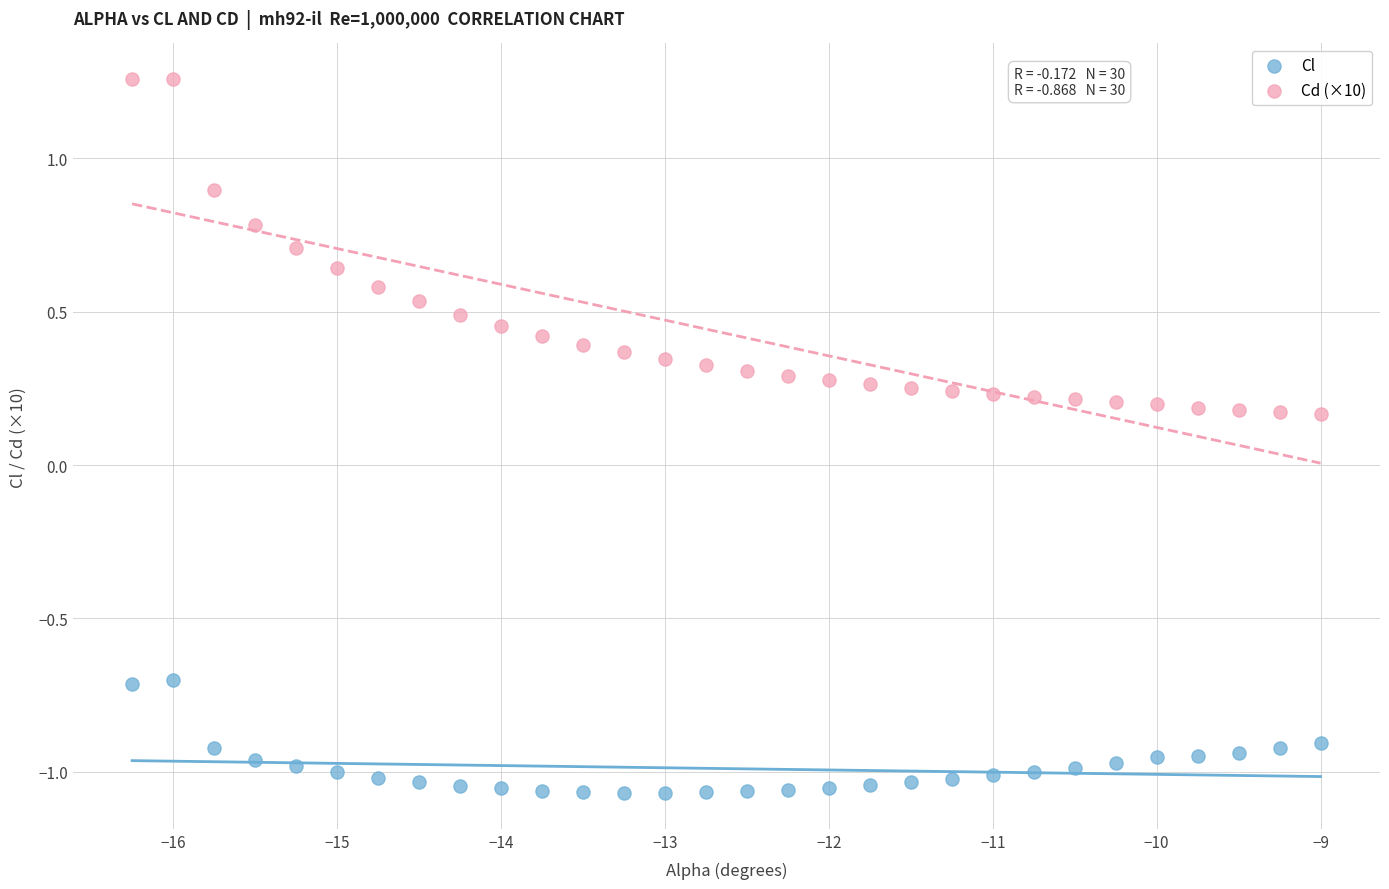

Across all data points, what is the range of Y values (max minus min)?

2.3